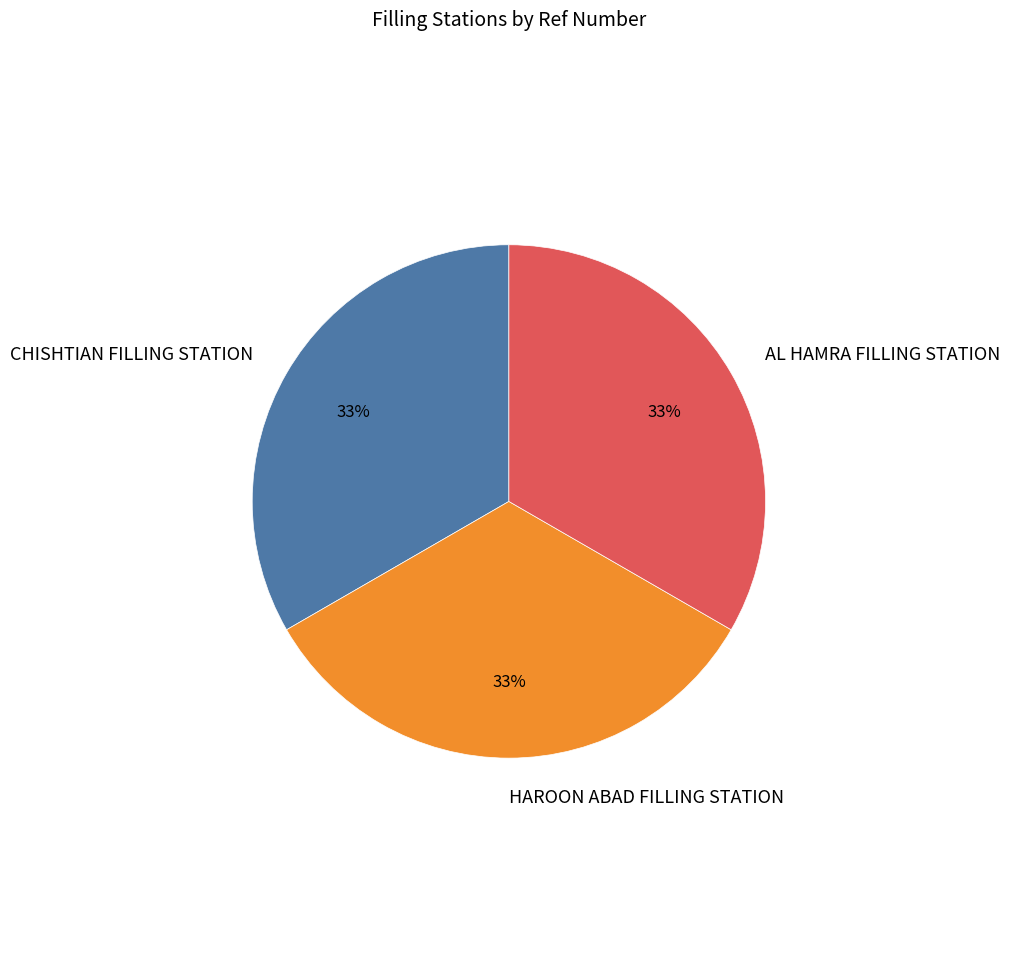

What is the ratio of the value at CHISHTIAN FILLING STATION to the value at AL HAMRA FILLING STATION?

1.0